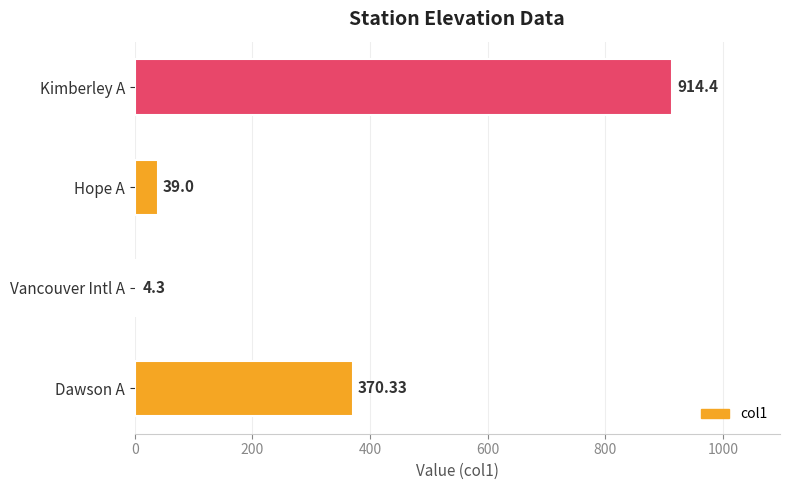

List the labels in order of value, smallest first.

Vancouver Intl A, Hope A, Dawson A, Kimberley A